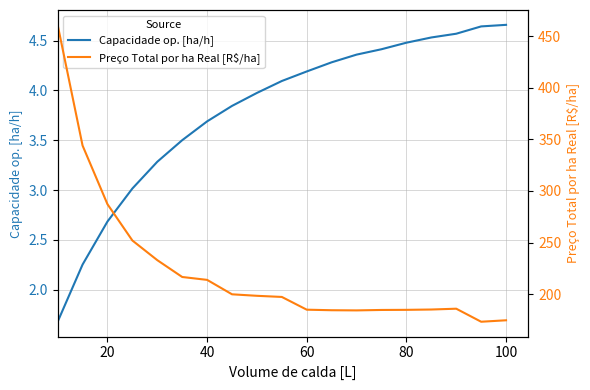

The value of Capacidade op. [ha/h] at 80 is 4.5. True or false?

True